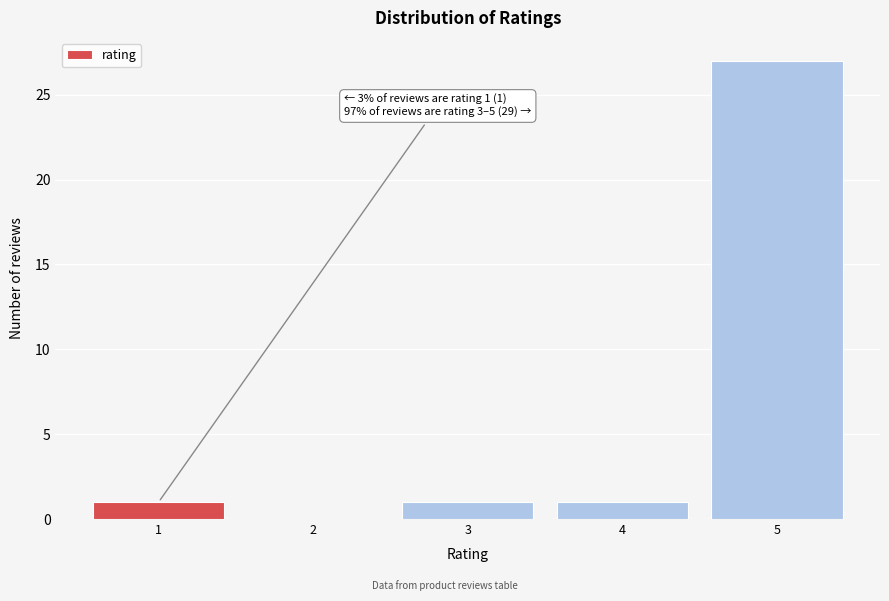

Reading left to right, transcribe all the data shown in this chart.

1=1	2=0	3=1	4=1	5=27